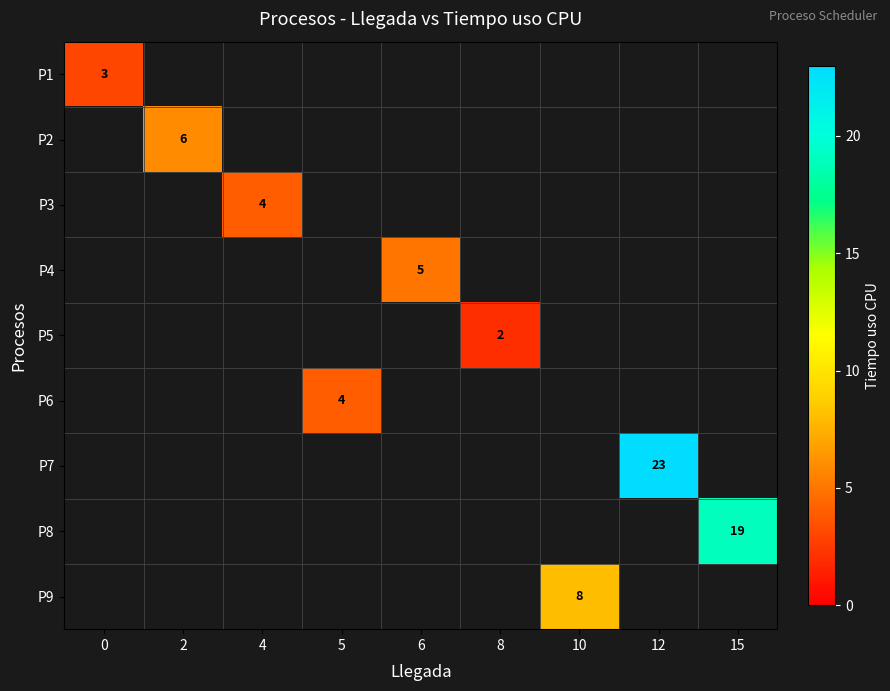

True or false: P3 has a value of 1 at 4.

False